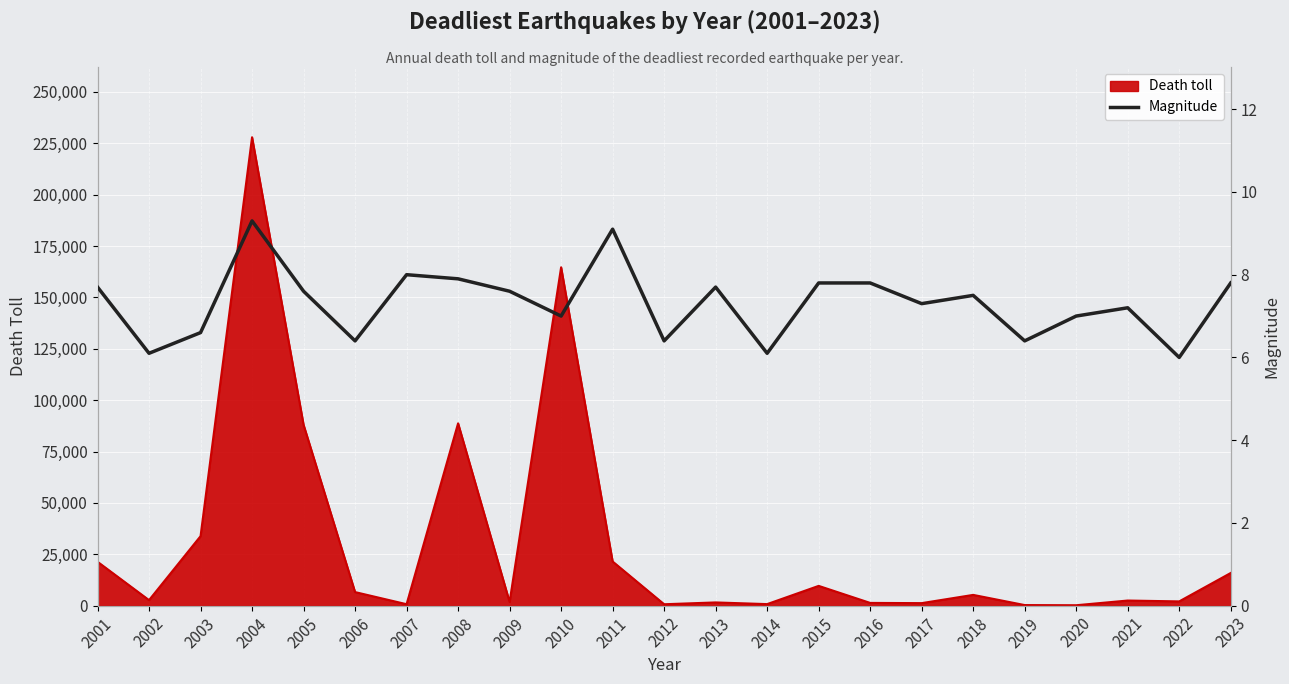

Is it true that the value at 2020 is 7.0?

True